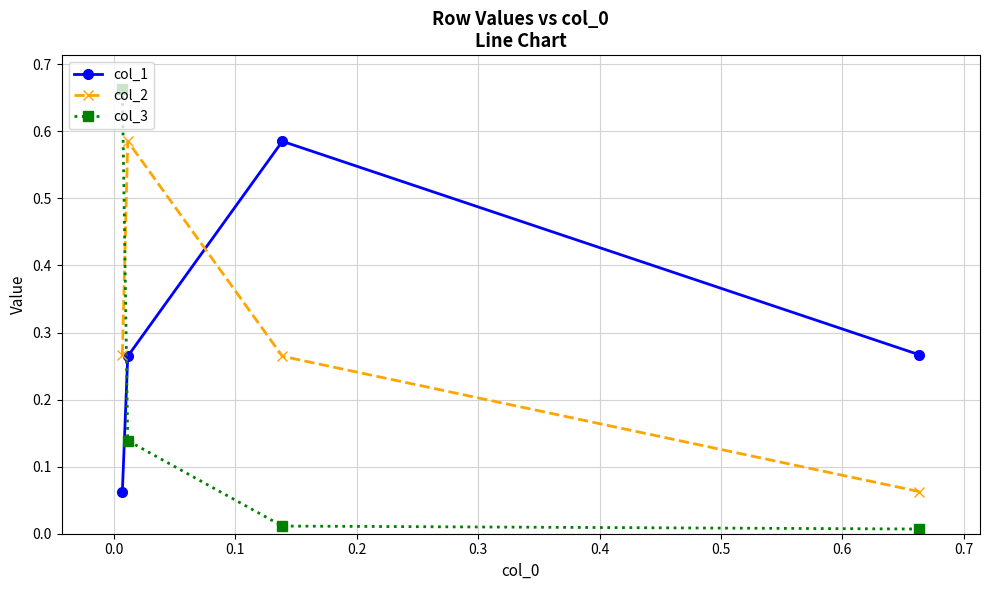

Which series has the largest range (max minus min)?

col_3